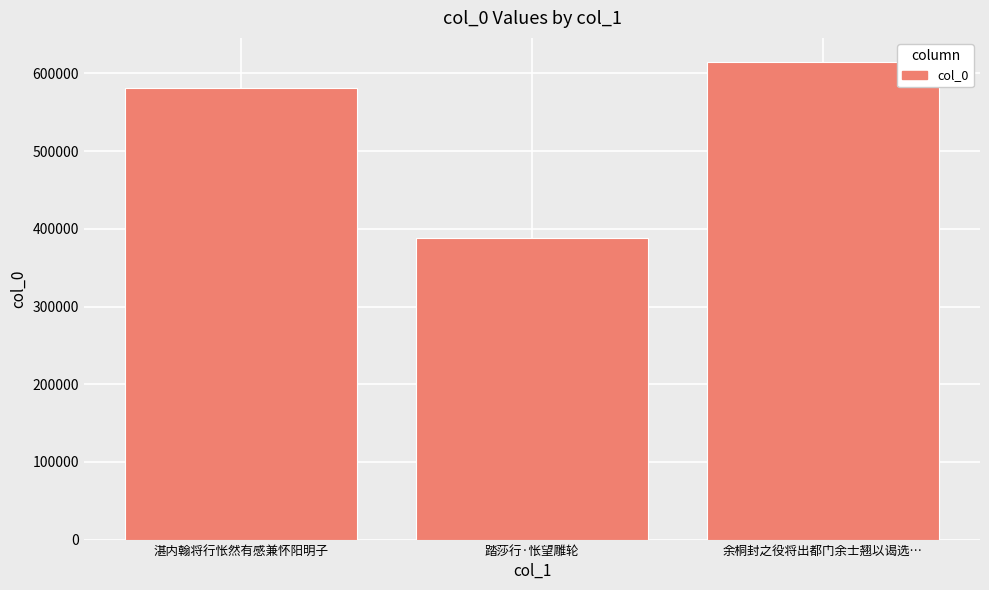

What is the value of the 3rd bar from the left?

615010